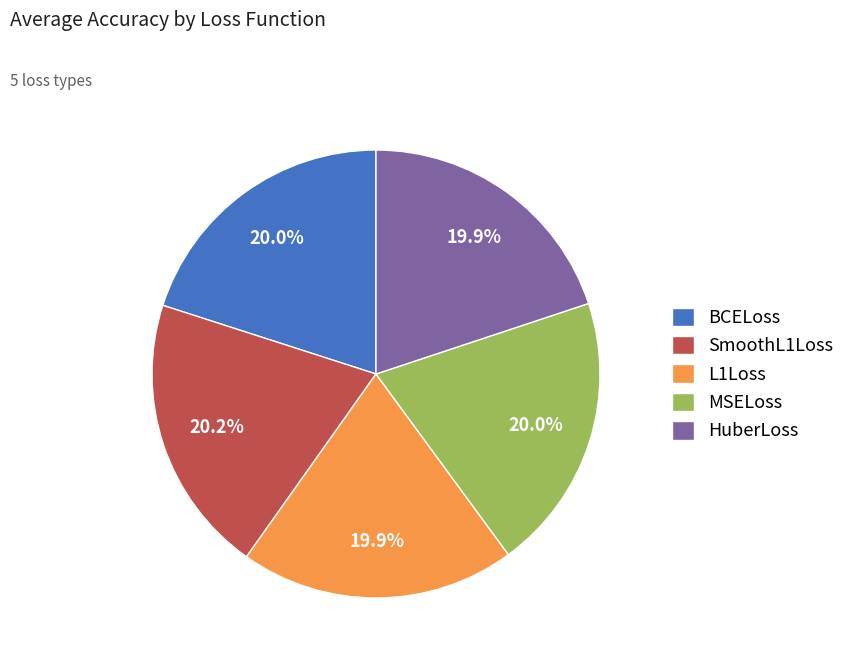

Is L1Loss the majority of the pie?

No